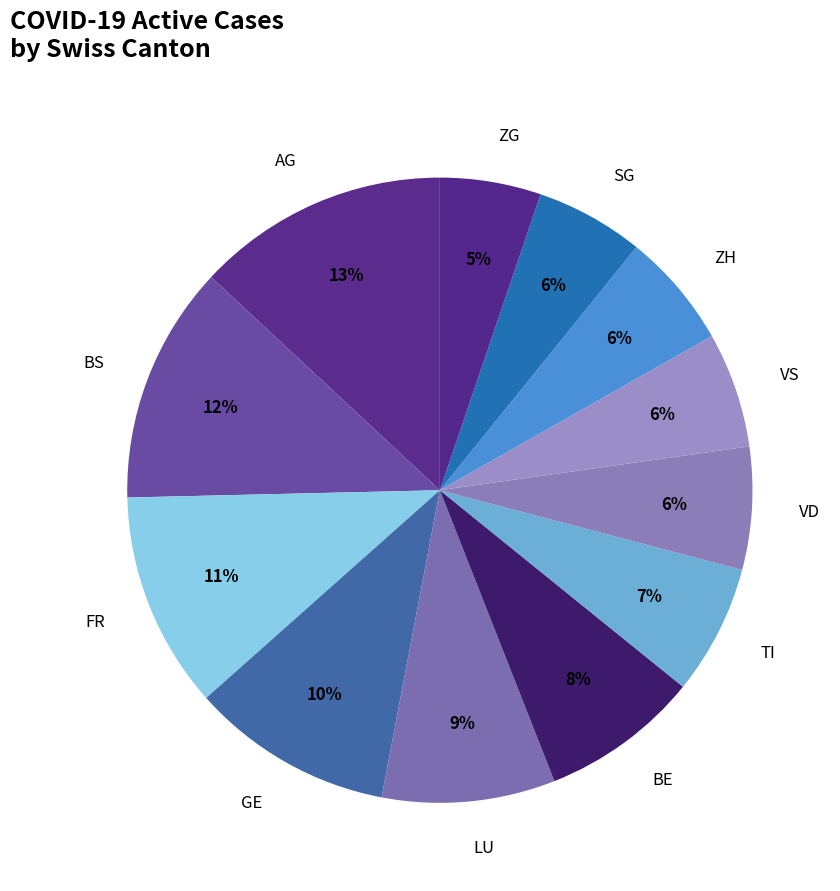

Do BS and ZG together represent more than half of the pie?

No